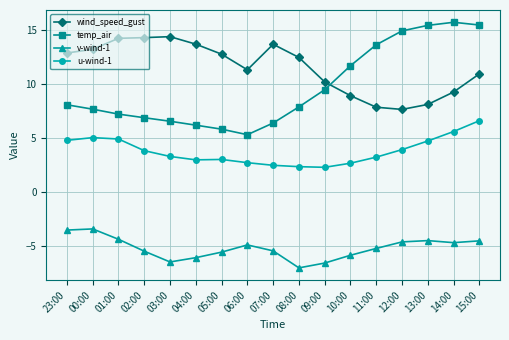

Read the wind_speed_gust value at 05:00.

12.8